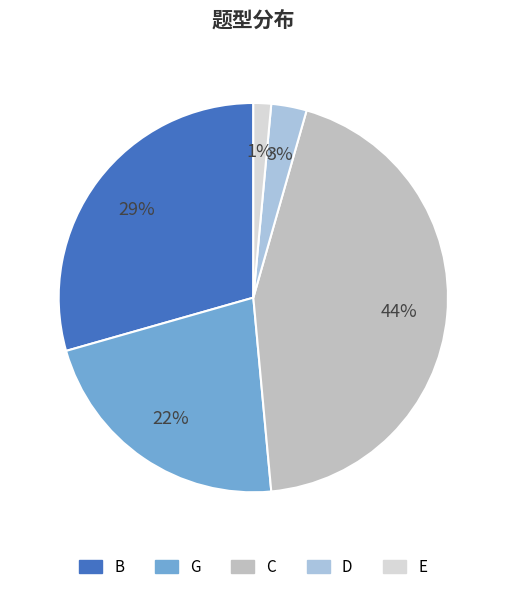

Between C and G, which is larger?

C